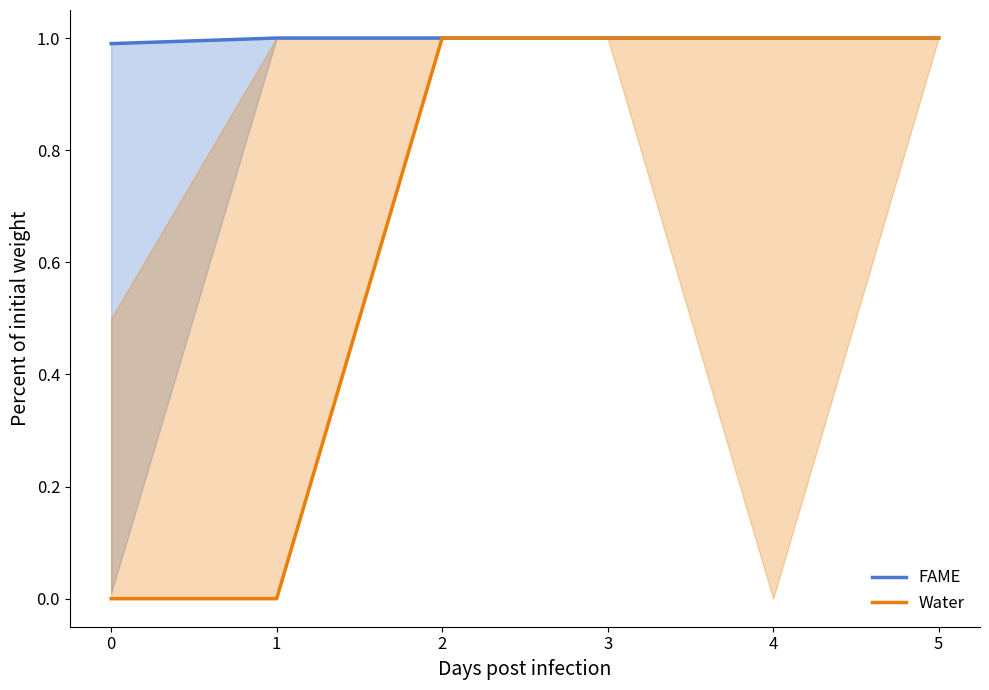

What is the value of the Water point at the 3rd from the left?

1.0